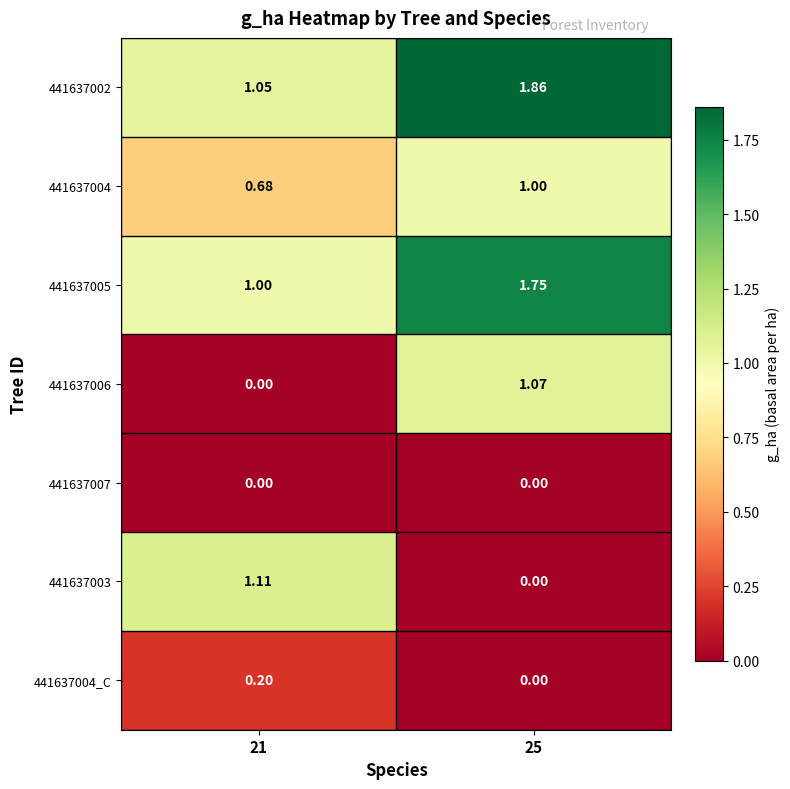

Between 21 and 25, which series saw the biggest shift?

441637003